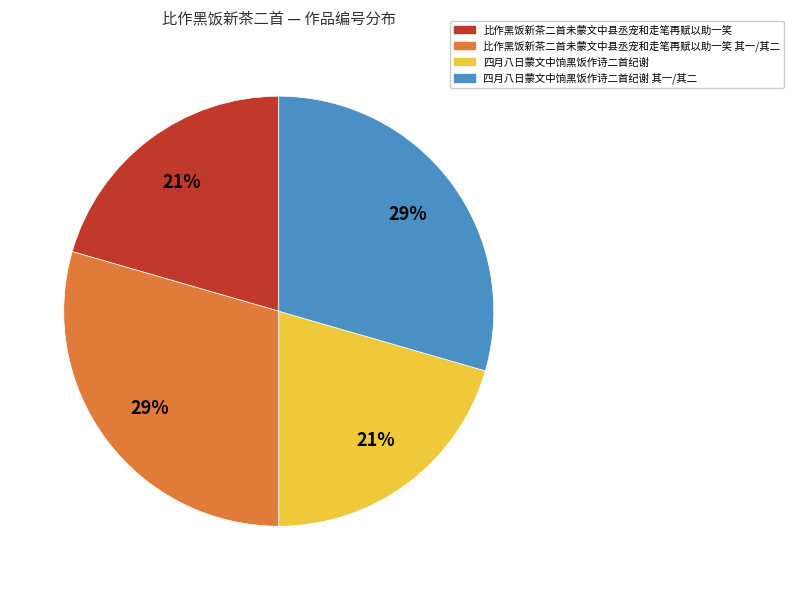

Count the number of slices in the pie.

4